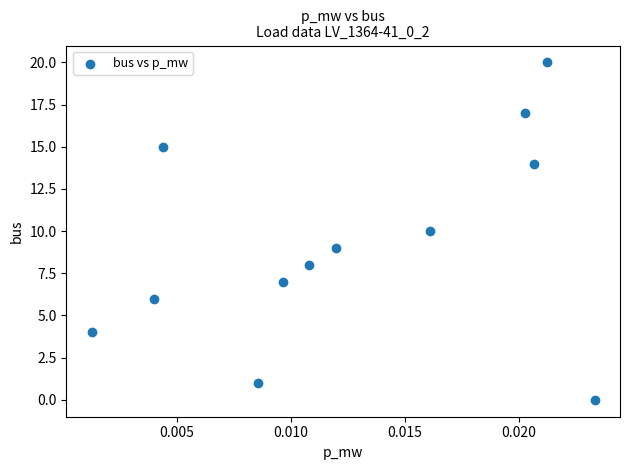

What is the average Y value?

9